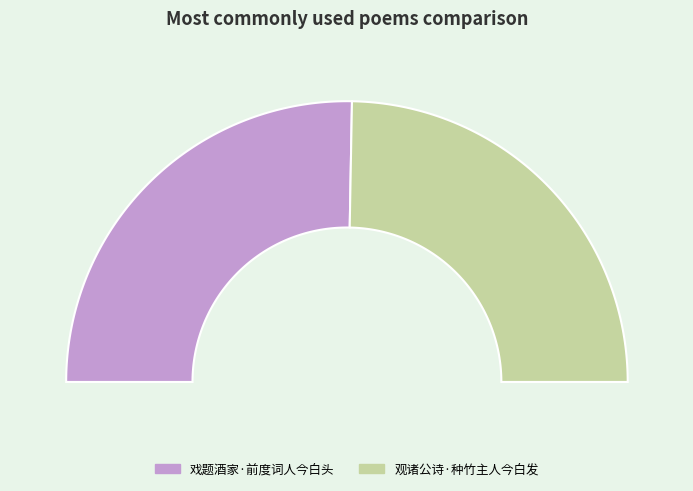

What portion of the pie excludes 观诸公诗·种竹主人今白发?

50.6%